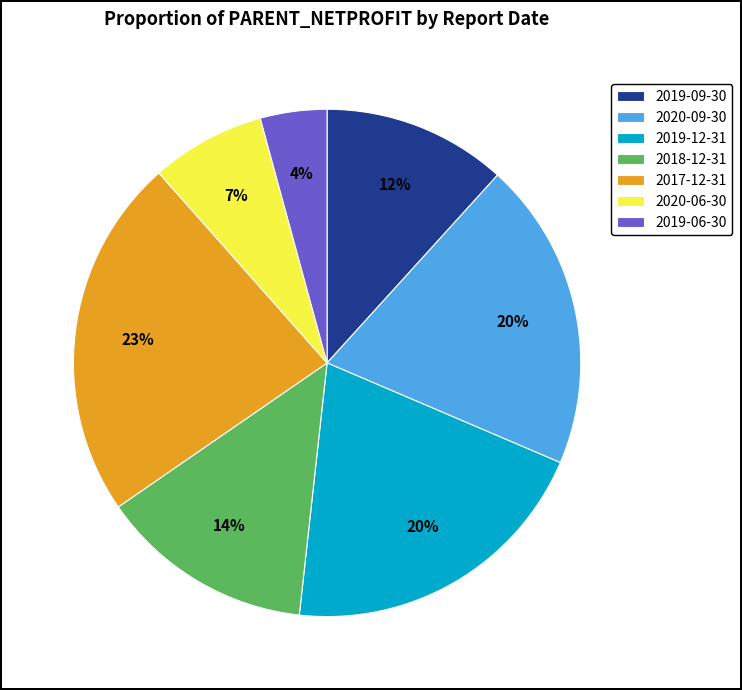

How many slices are in this pie chart?

7